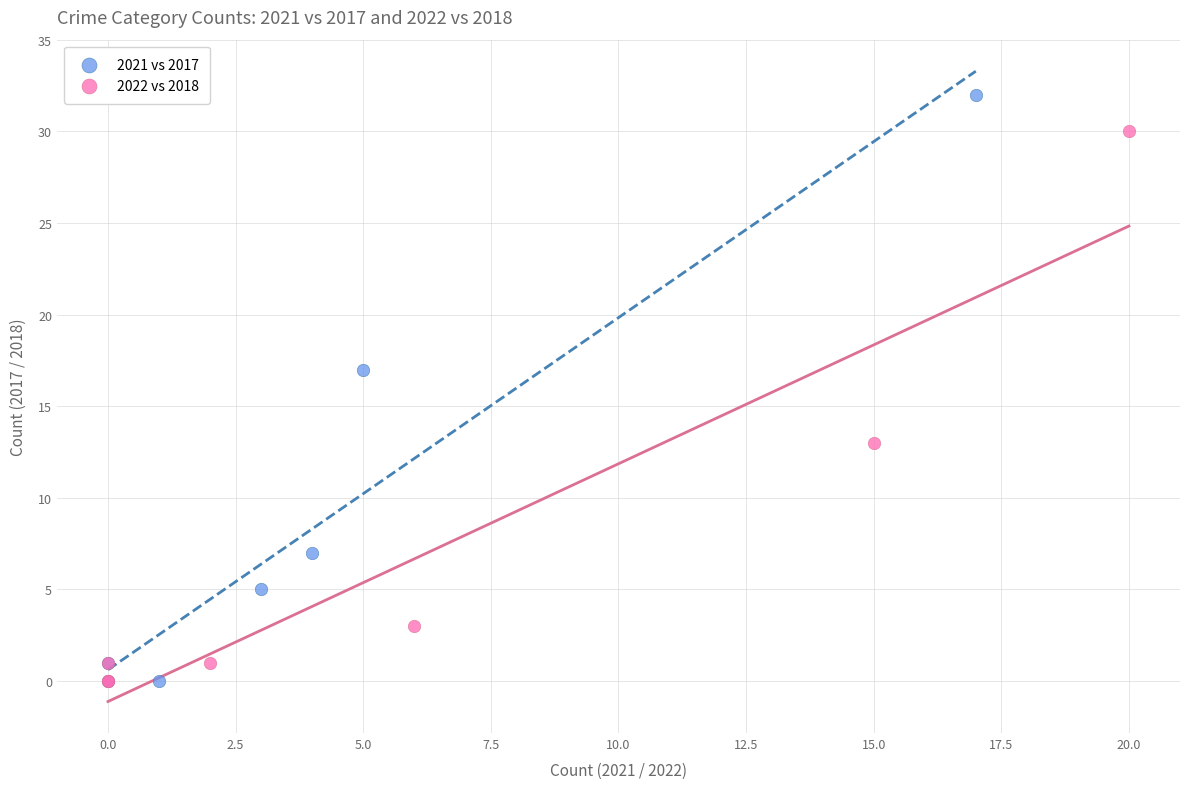

Which series has the largest Y range (max minus min)?

2021 vs 2017